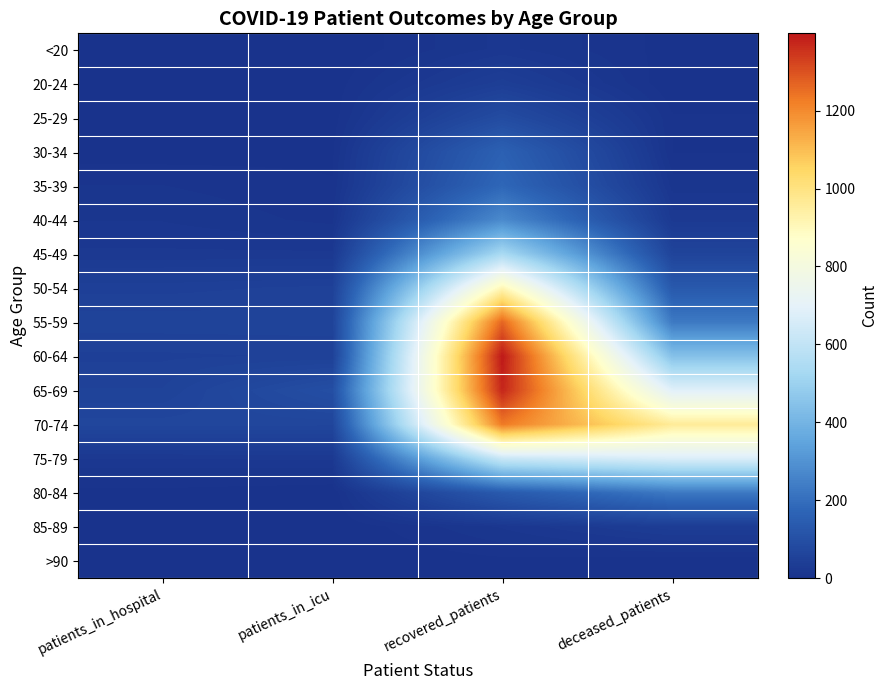

Reading left to right, transcribe all the data shown in this chart.

<20: patients_in_hospital=0	patients_in_icu=0	recovered_patients=18	deceased_patients=3
20-24: patients_in_hospital=3	patients_in_icu=2	recovered_patients=41	deceased_patients=0
25-29: patients_in_hospital=5	patients_in_icu=2	recovered_patients=87	deceased_patients=6
30-34: patients_in_hospital=2	patients_in_icu=4	recovered_patients=159	deceased_patients=5
35-39: patients_in_hospital=11	patients_in_icu=6	recovered_patients=178	deceased_patients=14
40-44: patients_in_hospital=16	patients_in_icu=9	recovered_patients=275	deceased_patients=25
45-49: patients_in_hospital=23	patients_in_icu=23	recovered_patients=535	deceased_patients=61
50-54: patients_in_hospital=47	patients_in_icu=51	recovered_patients=912	deceased_patients=132
55-59: patients_in_hospital=58	patients_in_icu=58	recovered_patients=1267	deceased_patients=230
60-64: patients_in_hospital=48	patients_in_icu=50	recovered_patients=1398	deceased_patients=444
65-69: patients_in_hospital=55	patients_in_icu=96	recovered_patients=1375	deceased_patients=687
70-74: patients_in_hospital=68	patients_in_icu=67	recovered_patients=1231	deceased_patients=961
75-79: patients_in_hospital=22	patients_in_icu=23	recovered_patients=624	deceased_patients=671
80-84: patients_in_hospital=3	patients_in_icu=0	recovered_patients=136	deceased_patients=228
85-89: patients_in_hospital=0	patients_in_icu=0	recovered_patients=17	deceased_patients=36
>90: patients_in_hospital=0	patients_in_icu=0	recovered_patients=4	deceased_patients=2